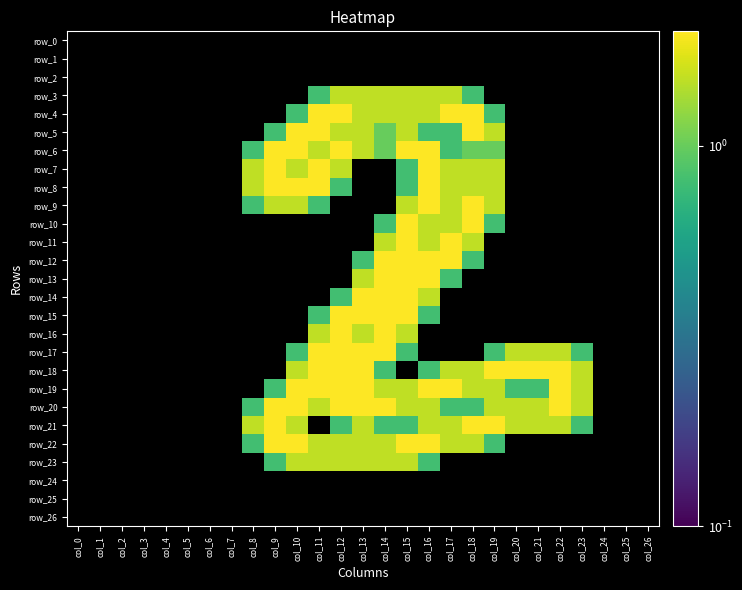

Which series changed the most between col_23 and col_24?

row_18